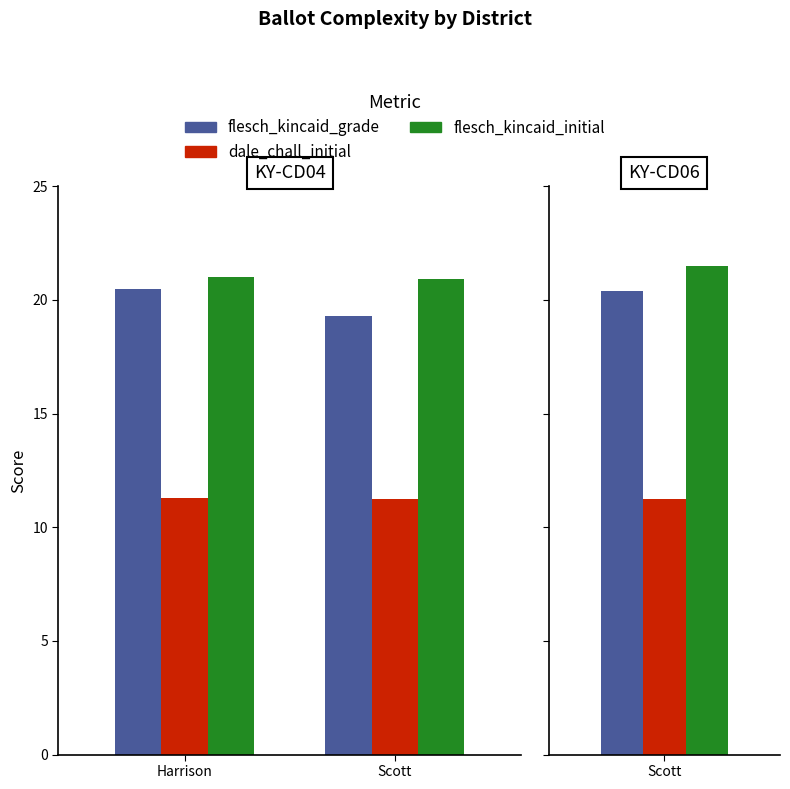

At which category is the sum across all series the highest?

Harrison